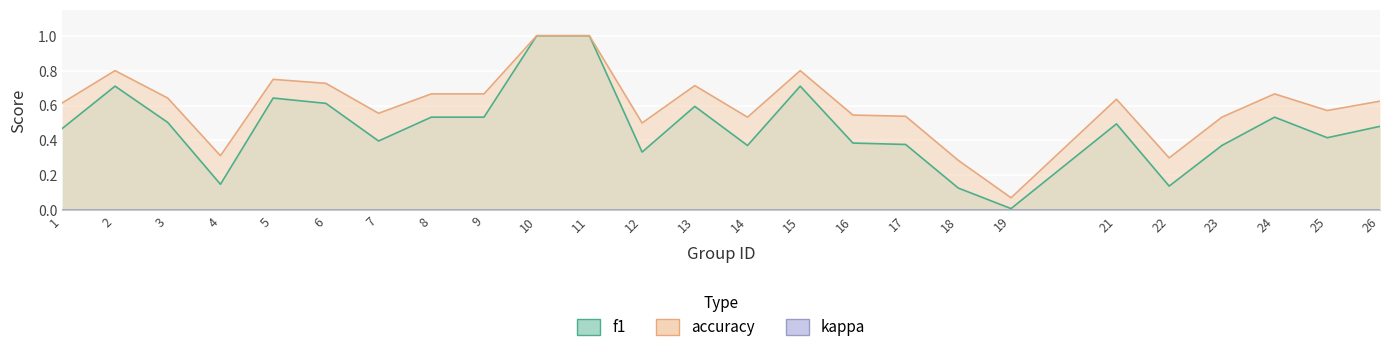

At 10, list the series in order from smallest to largest.

f1, accuracy